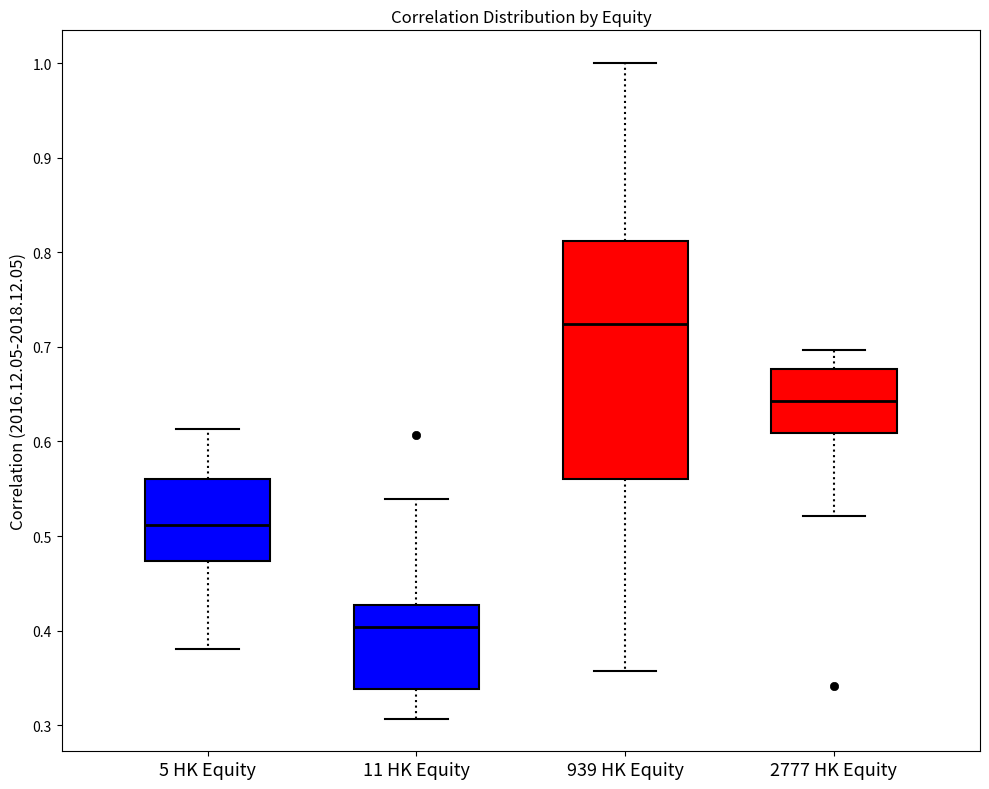

Reading left to right, transcribe this box plot: for each box, give where its median line is, the range the box spans, and where its two whiskers end, as read against the y-axis. The values are not printed on the chart, so give them approximately, as read against the axis.

5 HK Equity: median 0.51, box 0.47 to 0.56, whiskers 0.38 to 0.61
11 HK Equity: median 0.40, box 0.34 to 0.43, whiskers 0.31 to 0.54
939 HK Equity: median 0.72, box 0.56 to 0.81, whiskers 0.36 to 1.00
2777 HK Equity: median 0.64, box 0.61 to 0.68, whiskers 0.52 to 0.70